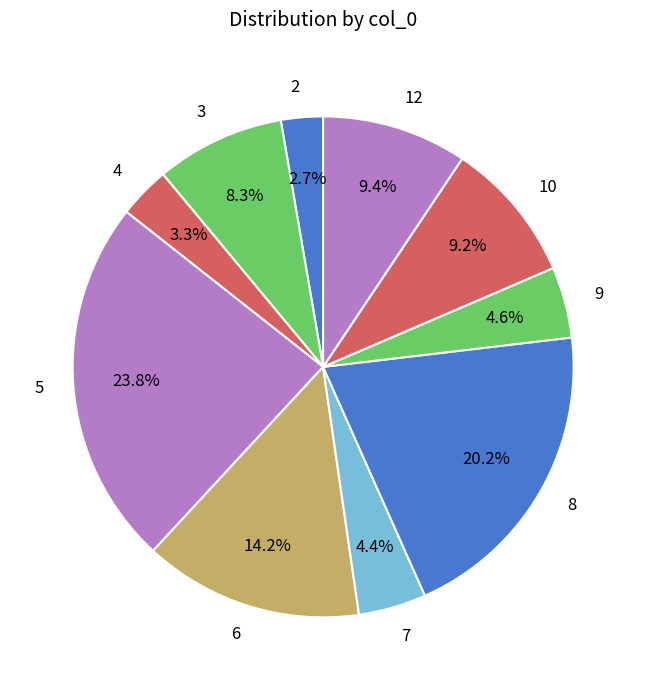

To the nearest percent, what is the difference between the 8 and 5 slice percentages?

4%